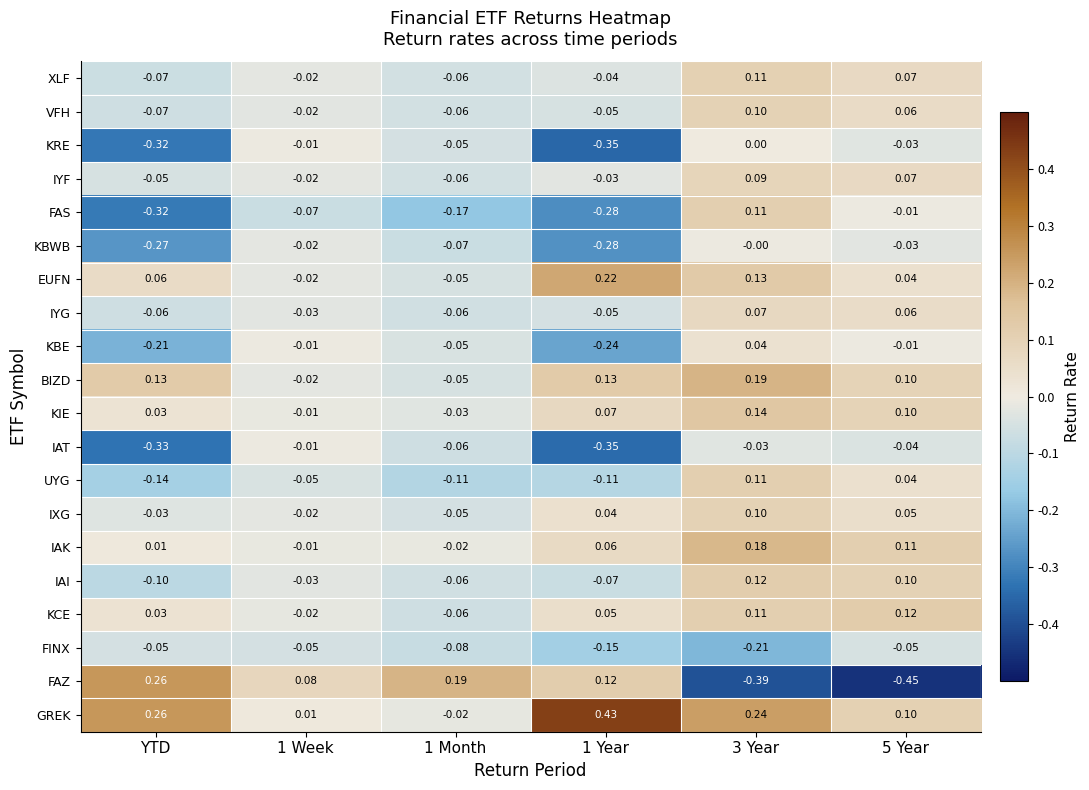

Which series has the largest total across all categories?

GREK